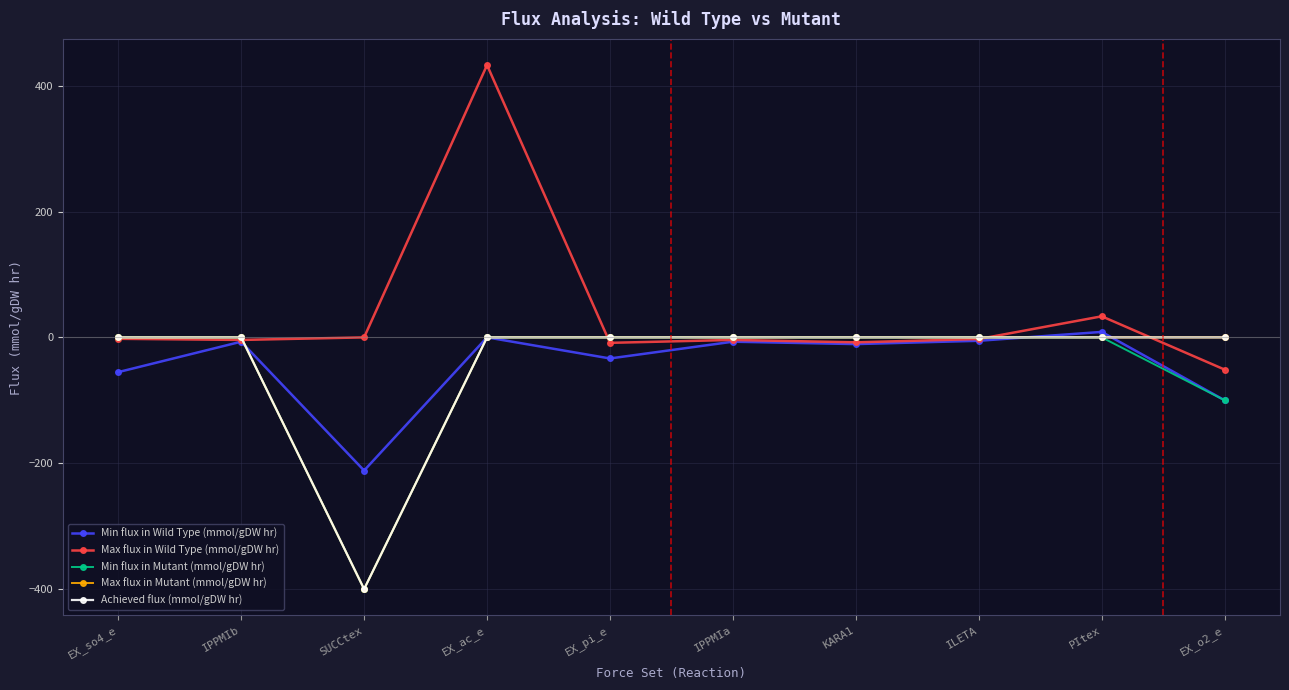

Which series changed the most between EX_pi_e and PItex?

Min flux in Wild Type (mmol/gDW hr)